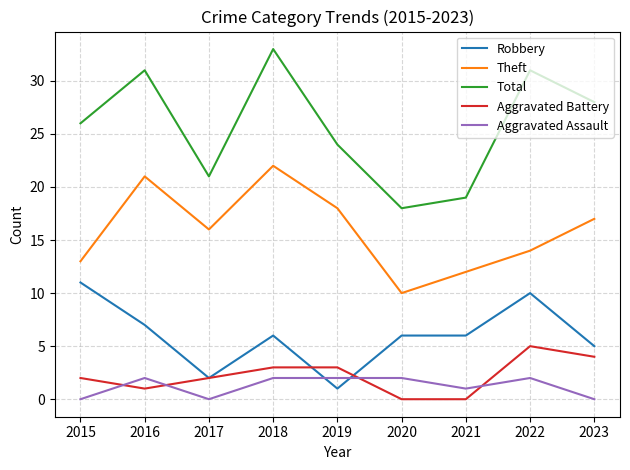

The Aggravated Battery series shows 6 at 2023. True or false?

False